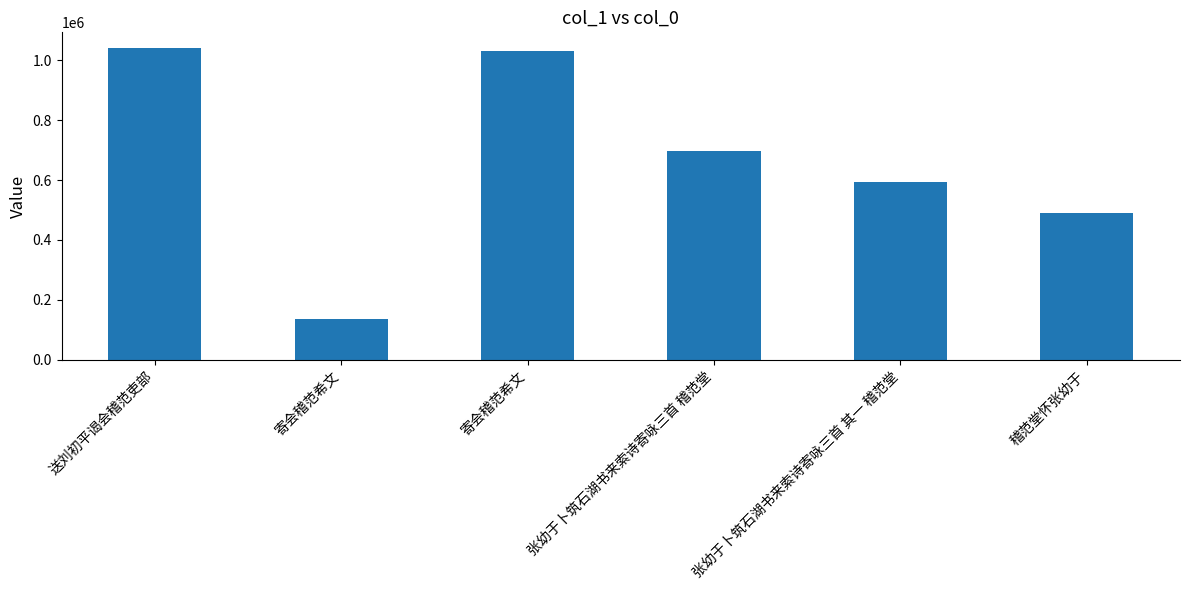

How many values are below 695702?

3